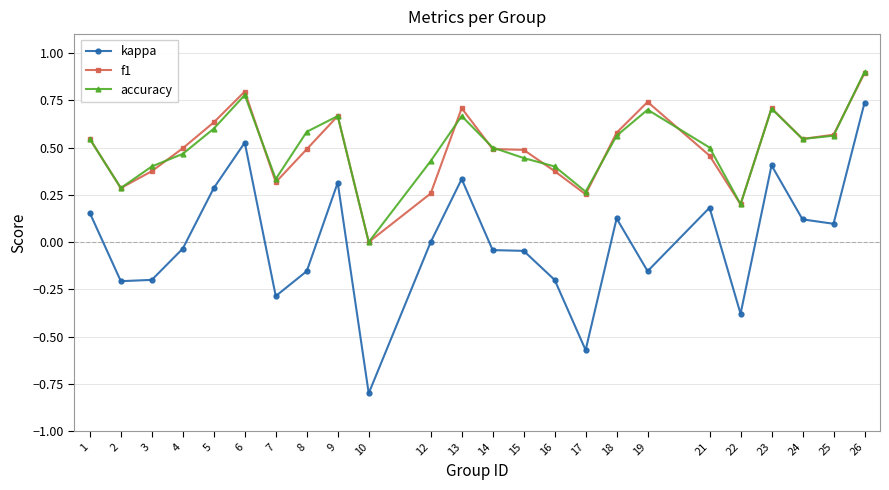

True or false: kappa has more than 0 interior local peaks.

True